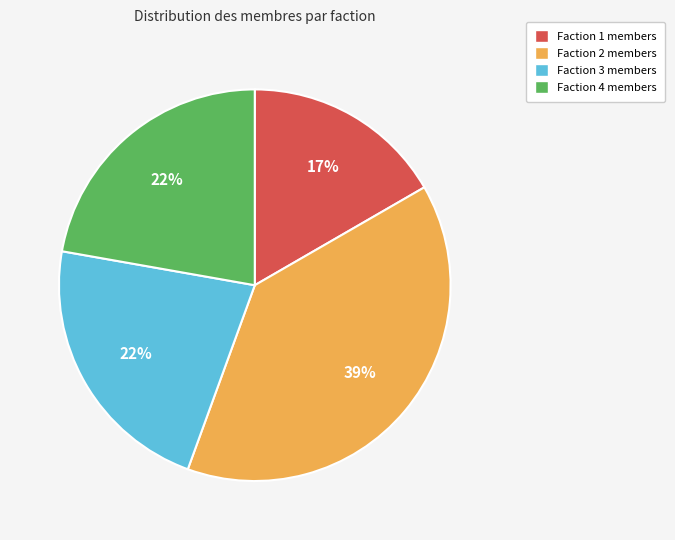

Do Faction 4 and Faction 3 together represent more than half of the pie?

No